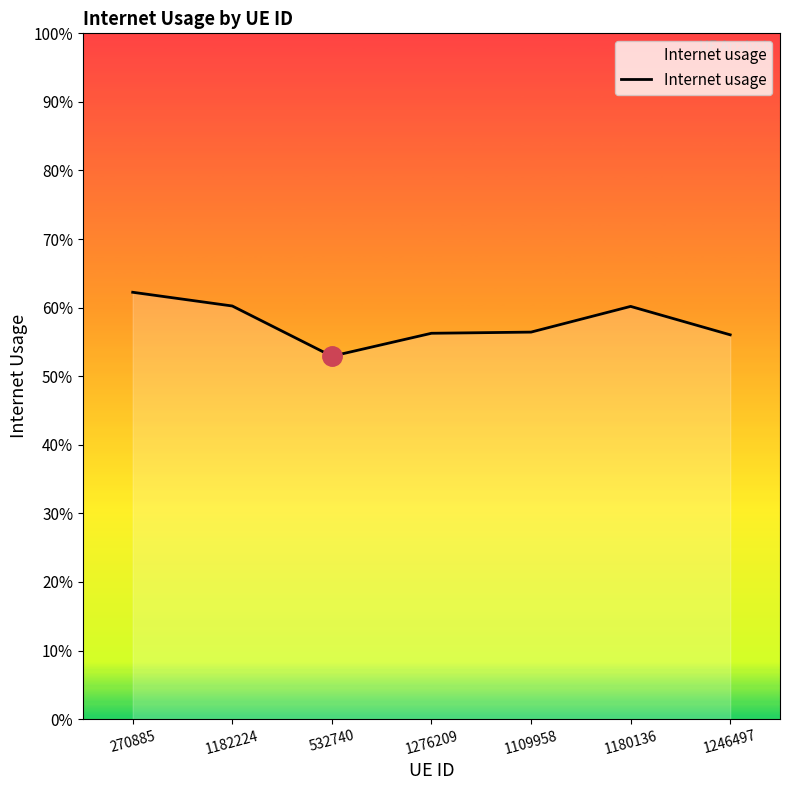

Reading left to right, list all the values displayed in this chart.

270885=0.6	1182224=0.6	532740=0.5	1276209=0.6	1109958=0.6	1180136=0.6	1246497=0.6